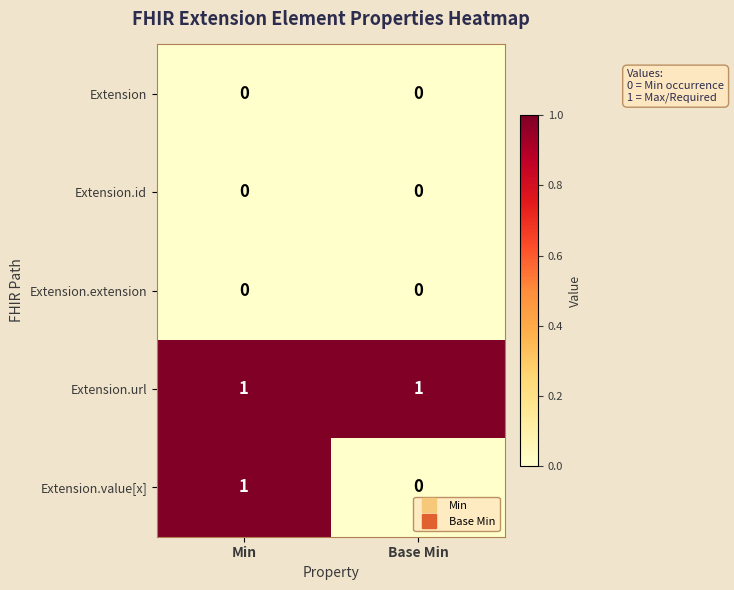

Between Min and Base Min, which series saw the biggest shift?

Extension.value[x]